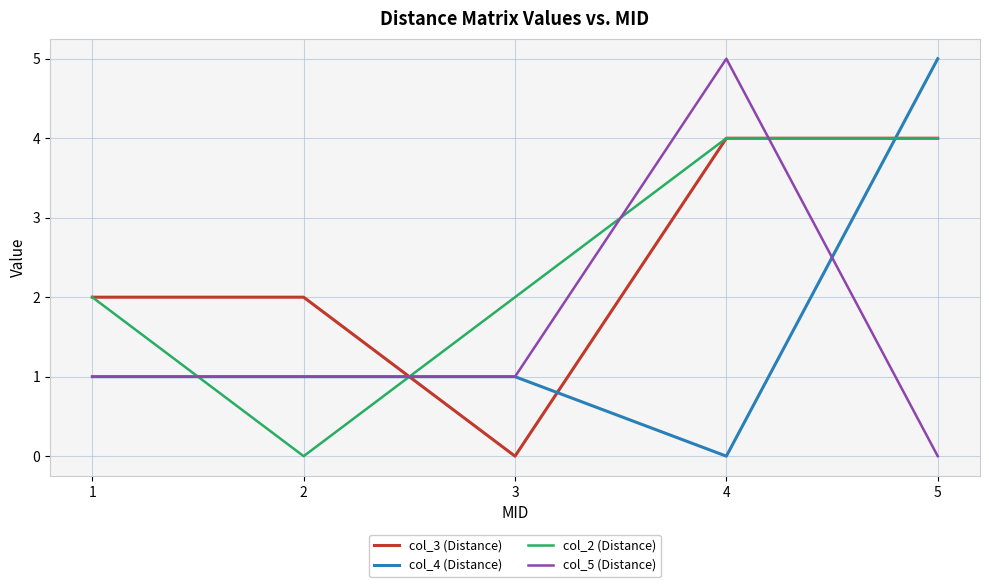

Is the value of col_3 (Distance) at 5 greater than the value of col_2 (Distance) at 2?

Yes